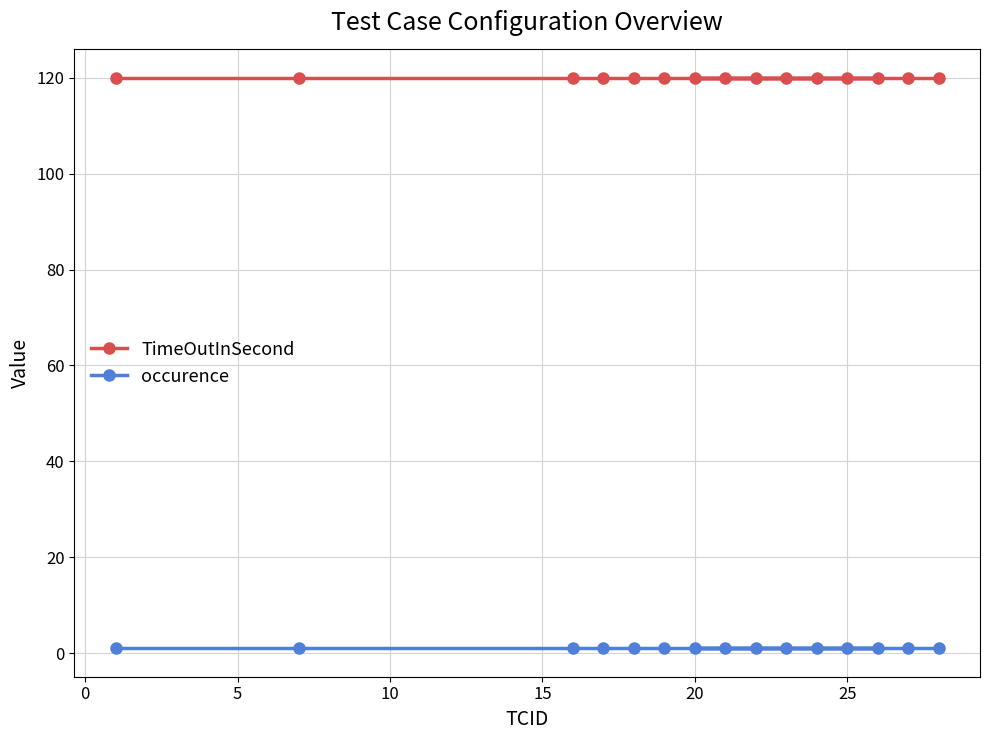

Rank the series by their average value, from highest to lowest.

TimeOutInSecond, occurence